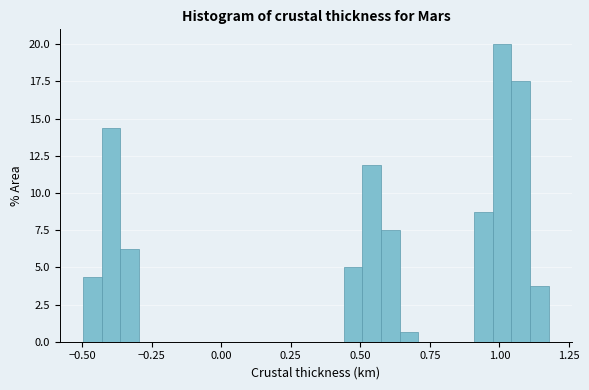

Read against the x-axis, roughly where is the centre of the tallest bar?

1.00